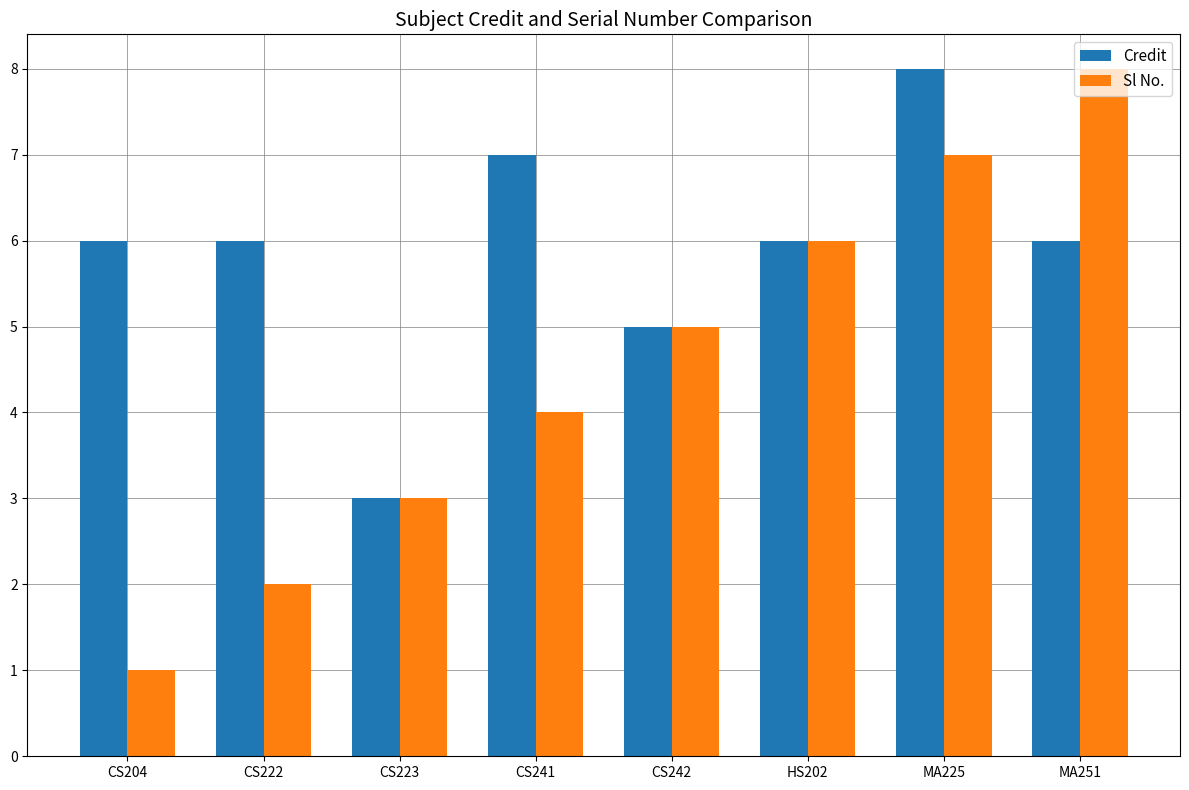

What position from the right is CS222?

7